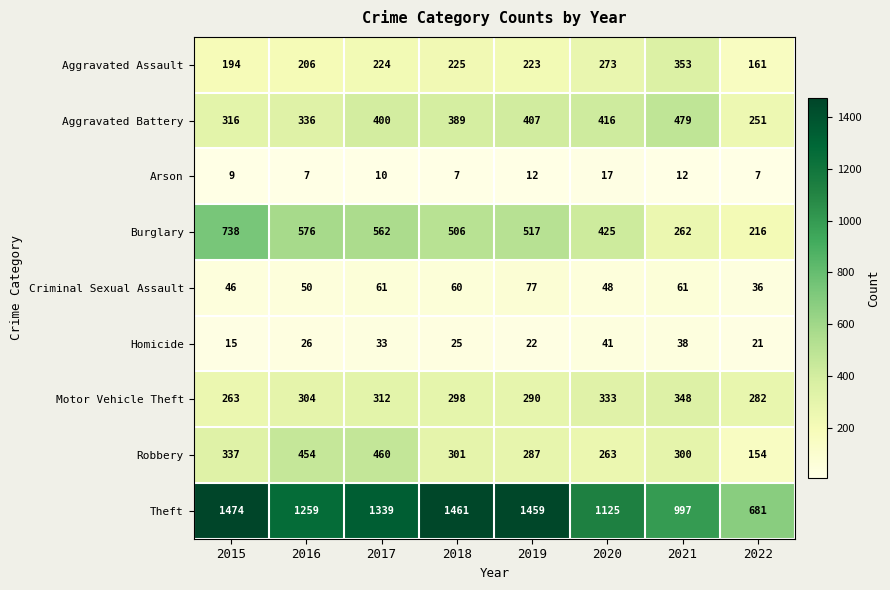

How many series are shown in this chart?

9